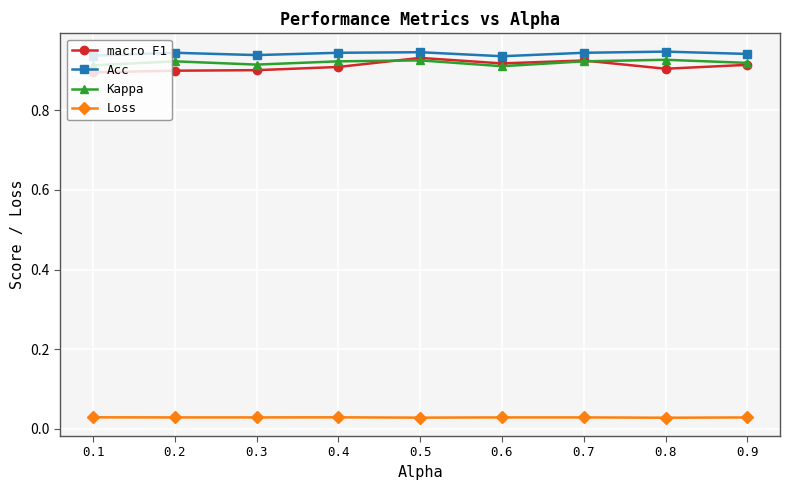

The macro F1 series shows 0.5 at 0.3. True or false?

False